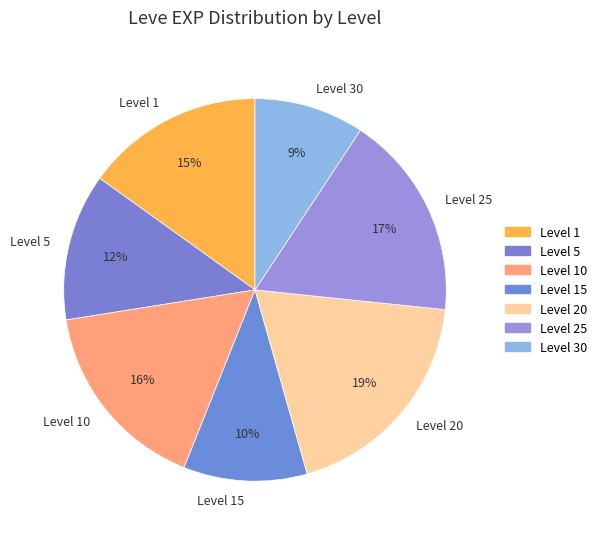

How many segments does this pie chart have?

7